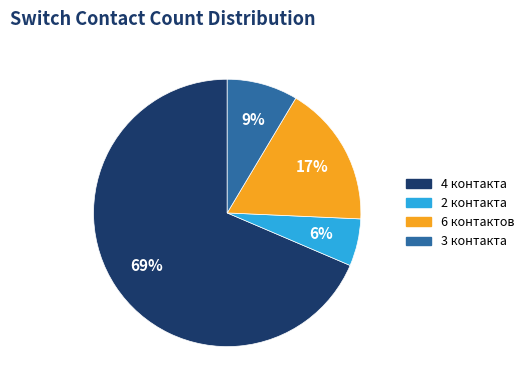

Does any single category account for the majority?

Yes